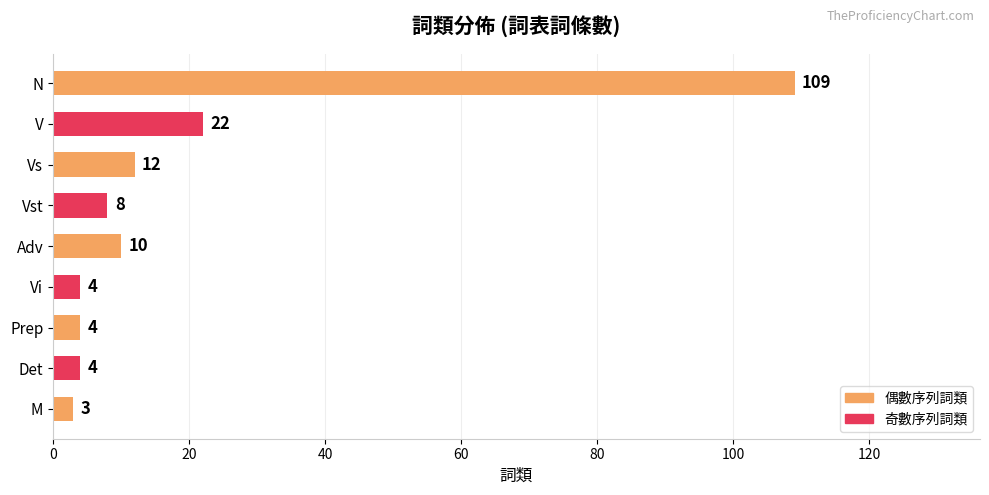

What is the sum of all values?

176